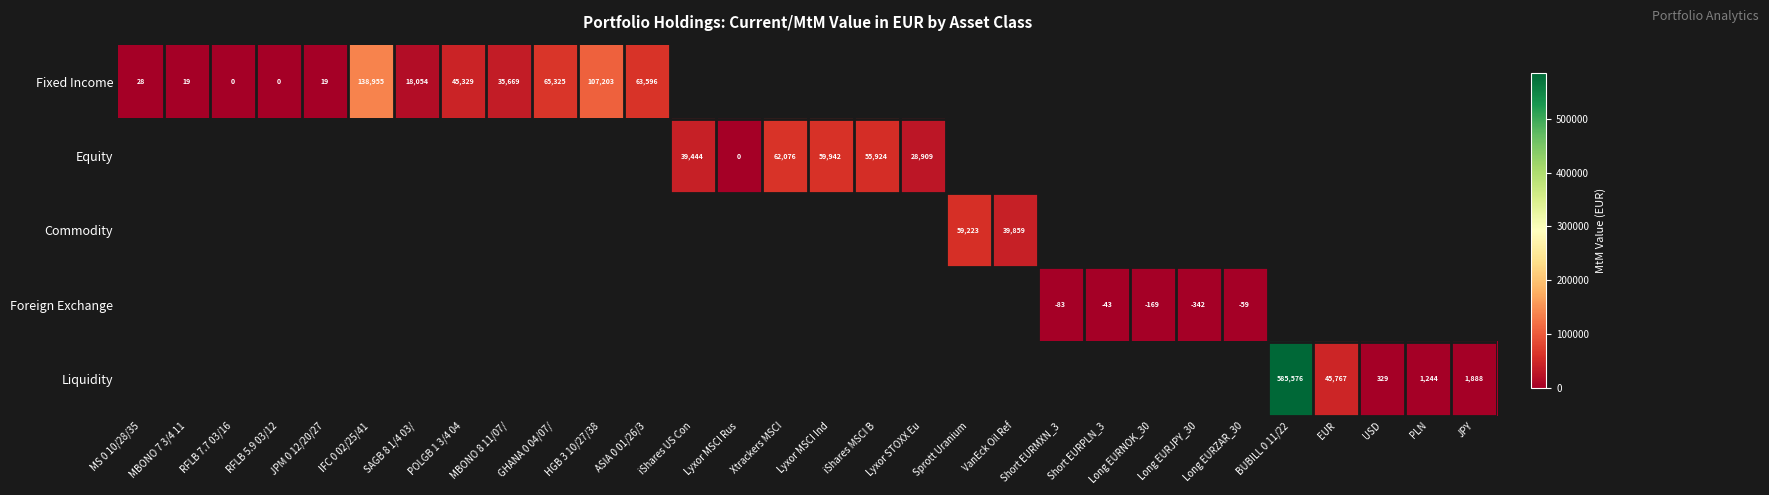

How many categories are shown in the chart?

30